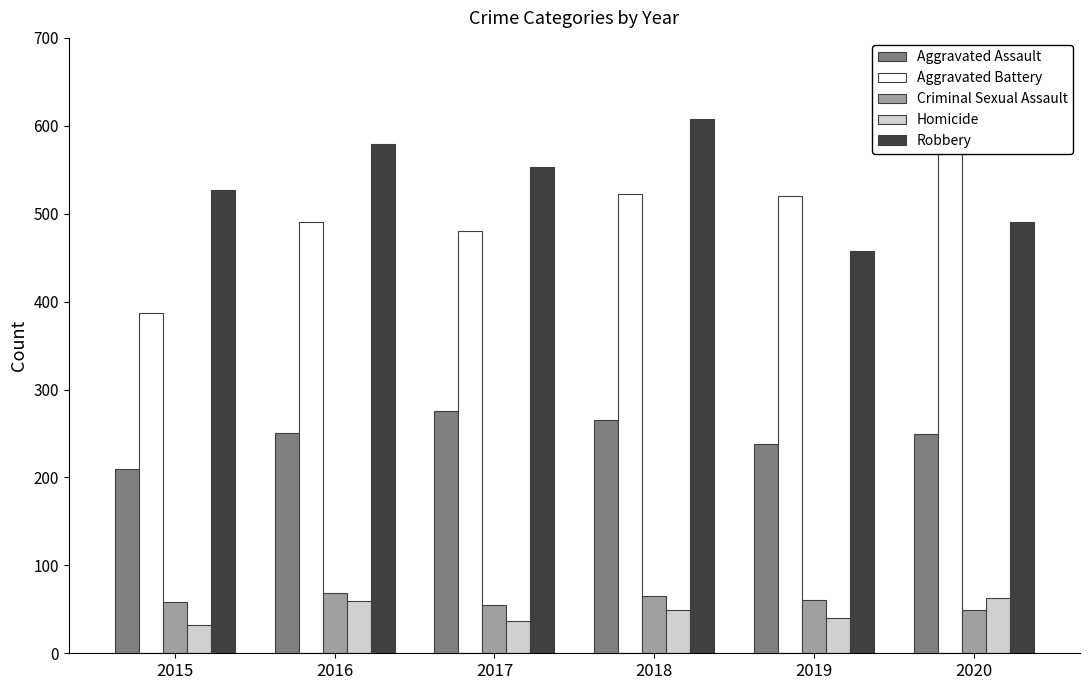

What is the approximate value of Aggravated Battery at 2016?

491